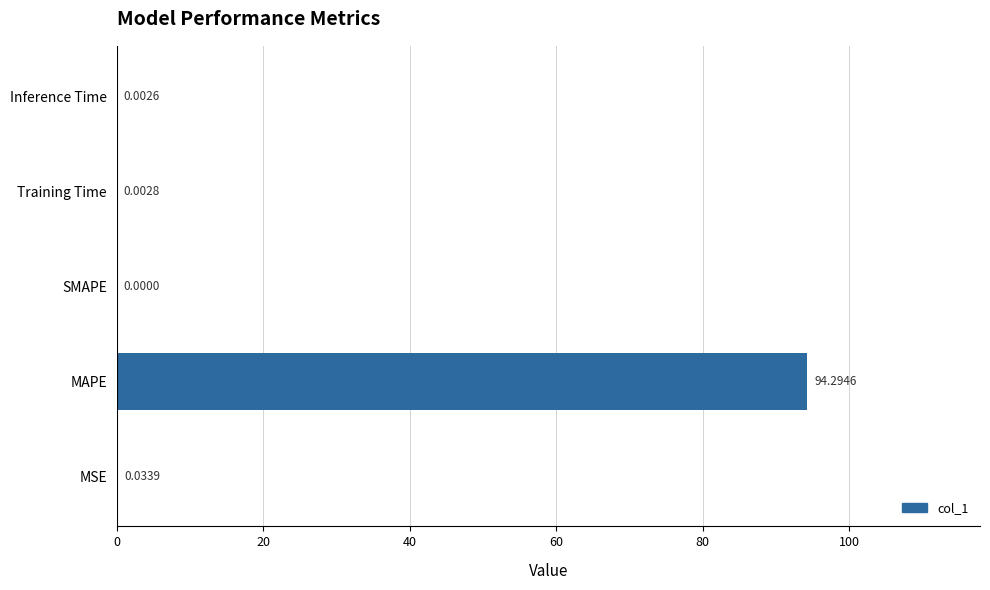

Are the bars horizontal?

Yes